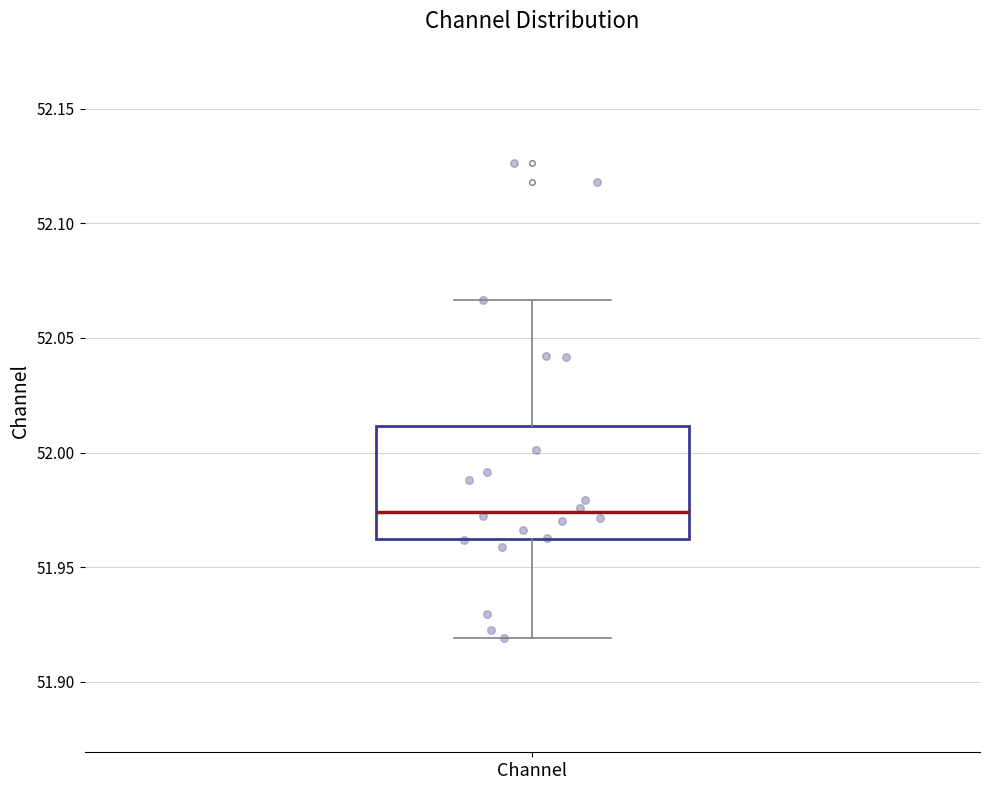

Read this box plot against the y-axis: the position of the median line, the range covered by the box, and the ends of both whiskers. The values are not printed on the chart, so give them approximately, as read against the axis.

median 51.975, box 51.960 to 52.010, whiskers 51.920 to 52.065